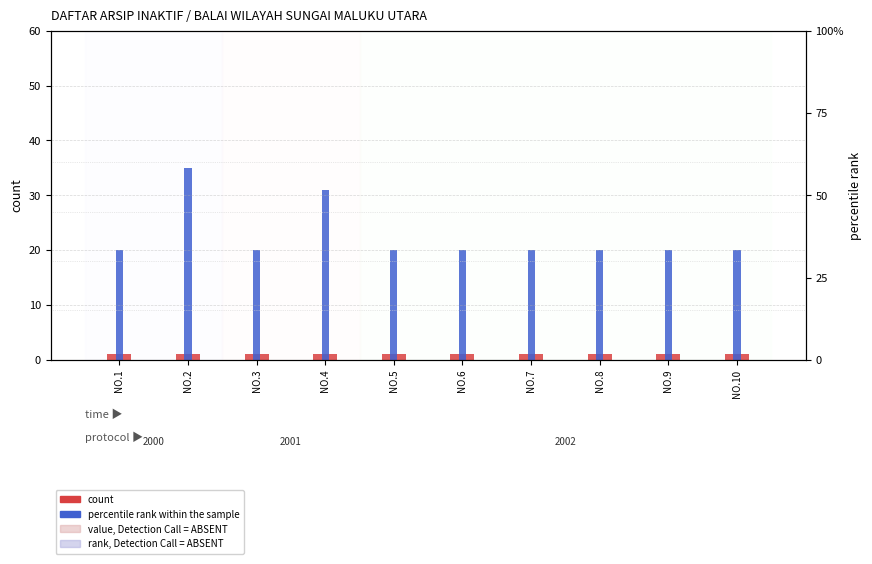

List the series in order of their peak value, lowest first.

count, percentile rank within the sample